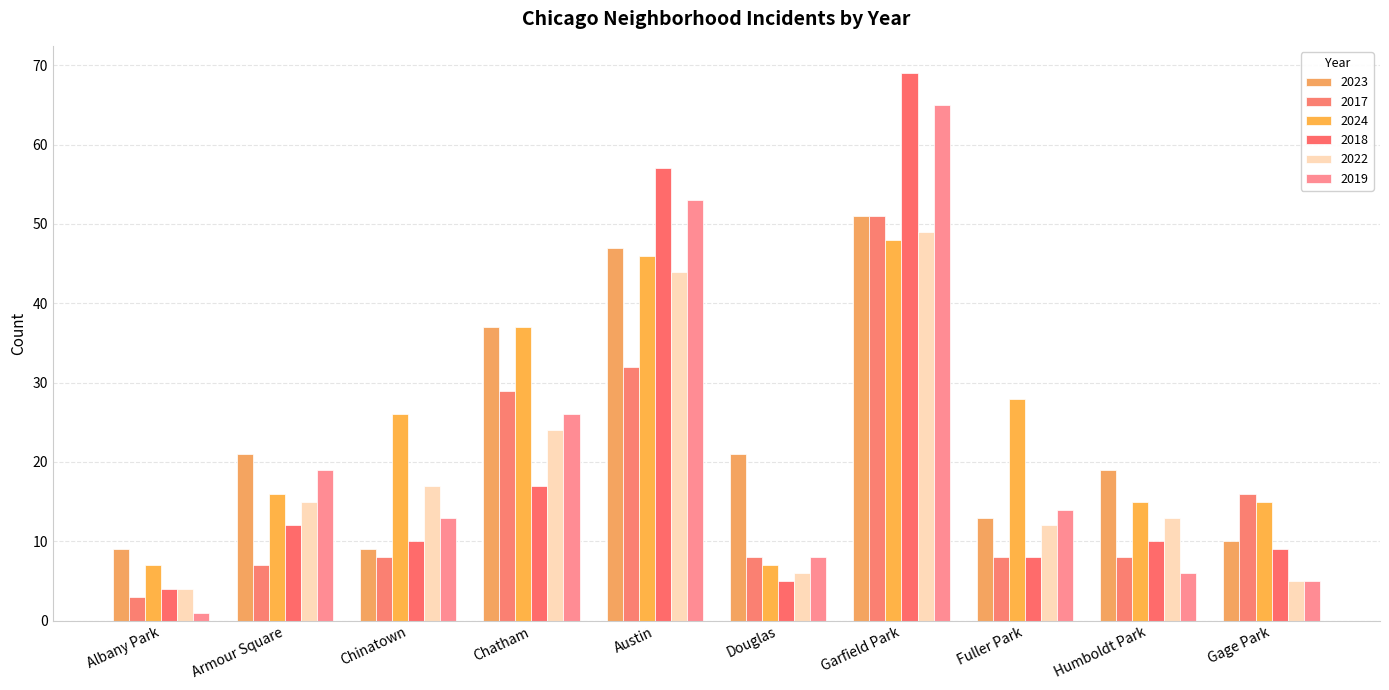

List the labels in order of 2019 value, smallest first.

Albany Park, Gage Park, Humboldt Park, Douglas, Chinatown, Fuller Park, Armour Square, Chatham, Austin, Garfield Park